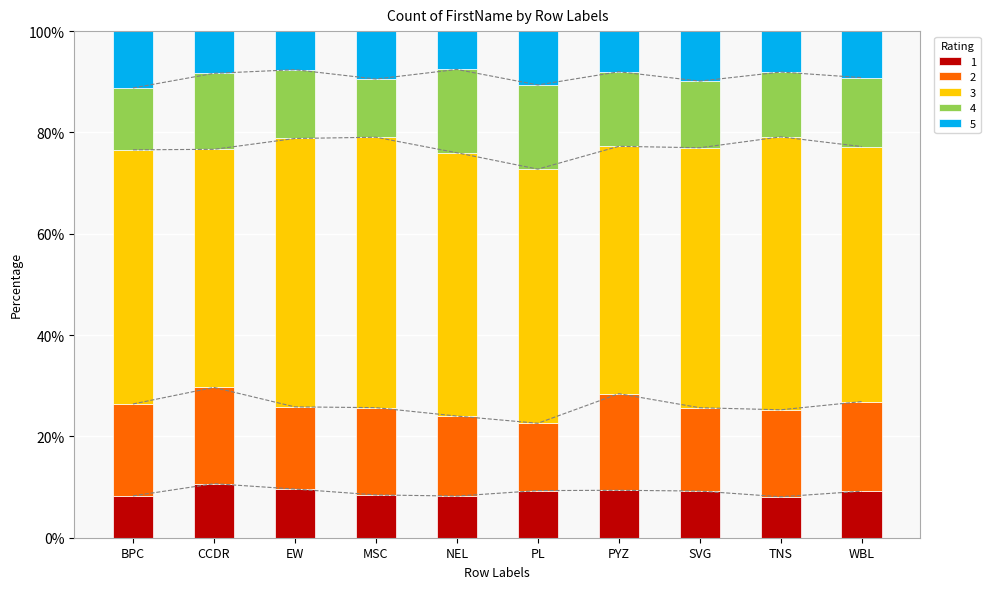

What is the label of the 6th bar from the left?

PL